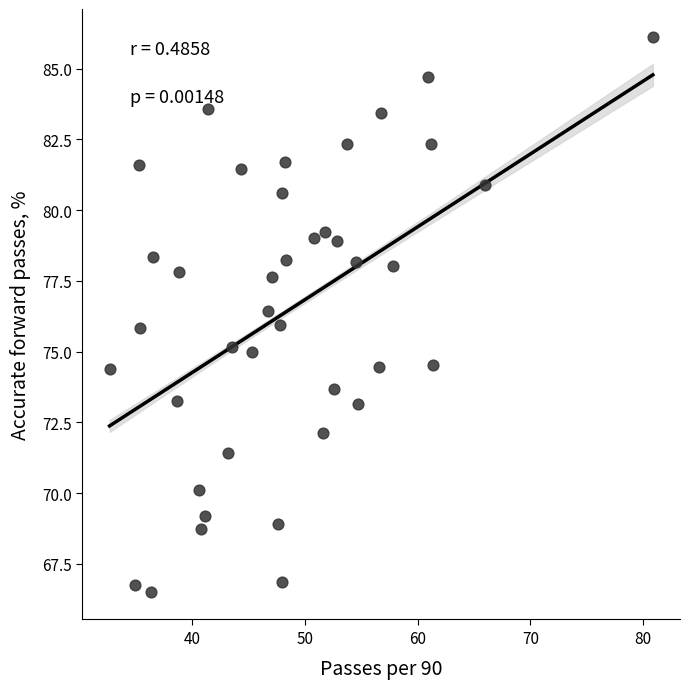

What is the range of Y values (max minus min)?

19.6